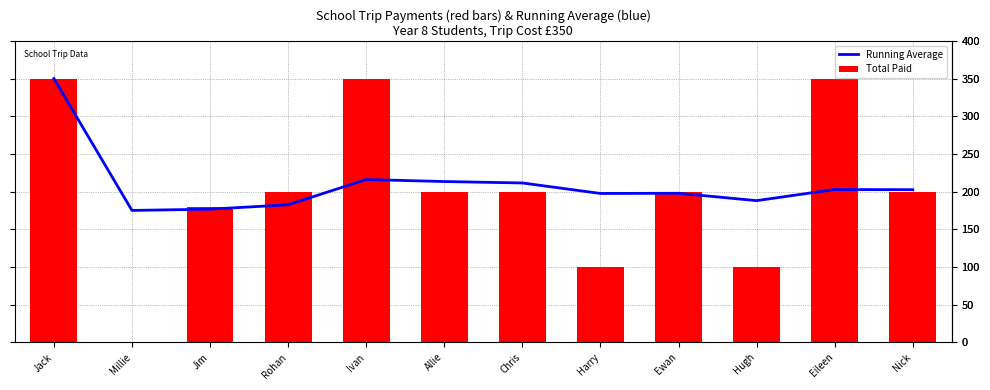

How many values in the Running Average series are below 202?

6